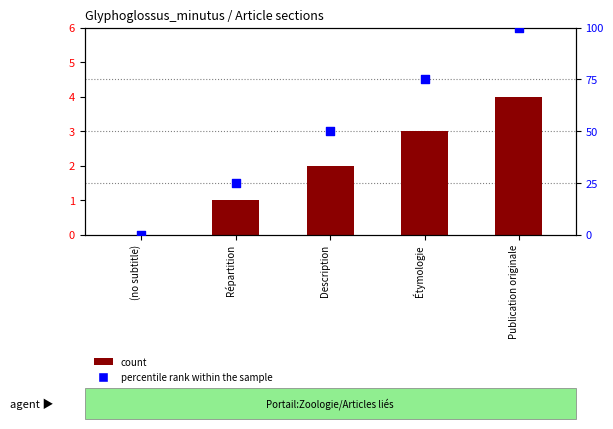

Which series contains the lowest Y value?

count